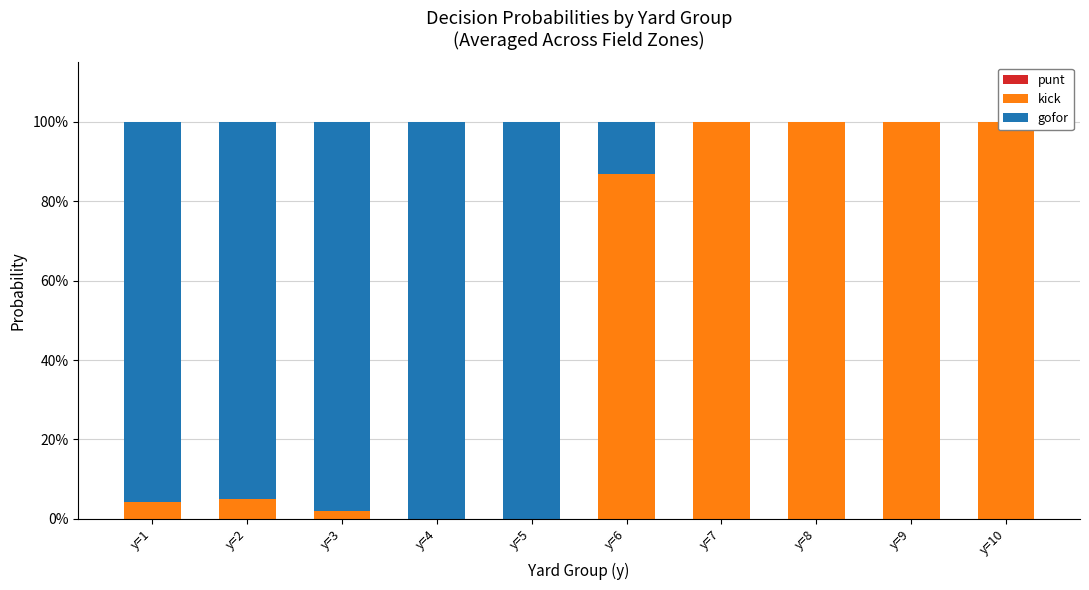

Which category has the lowest value across all series?

y=5